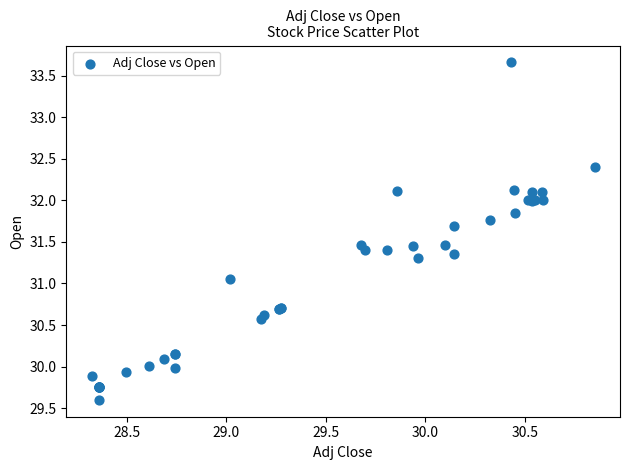

What Y value in the scatter plot is closest to 31?

31.1